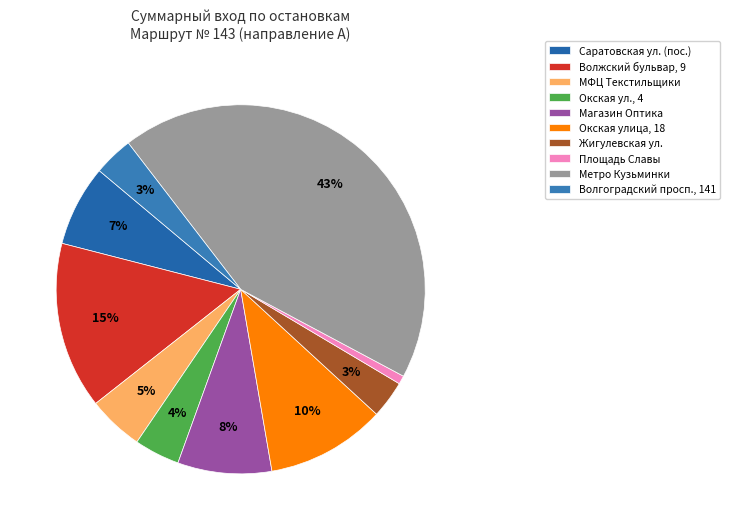

Does Площадь Славы account for over 50% of the chart?

No